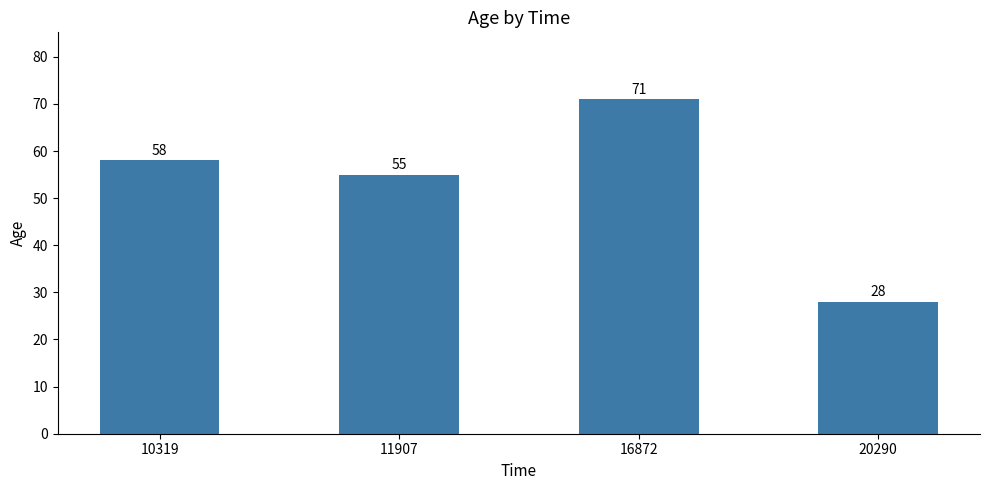

What is the value of the 2nd bar from the left?

55